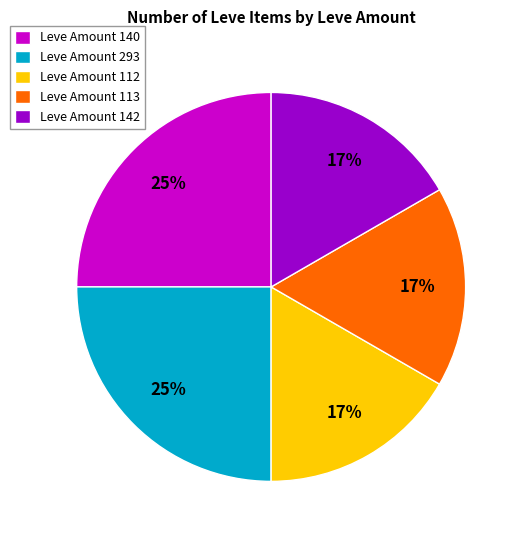

True or false: Leve Amount 140 accounts for 25% of the total.

True